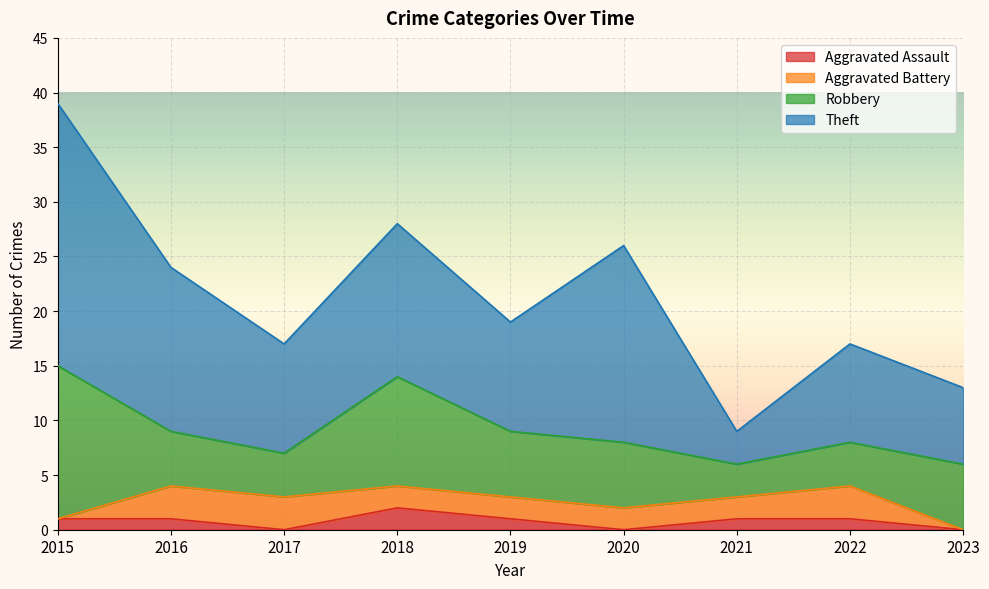

At which category does the chart reach its peak across all series?

2015